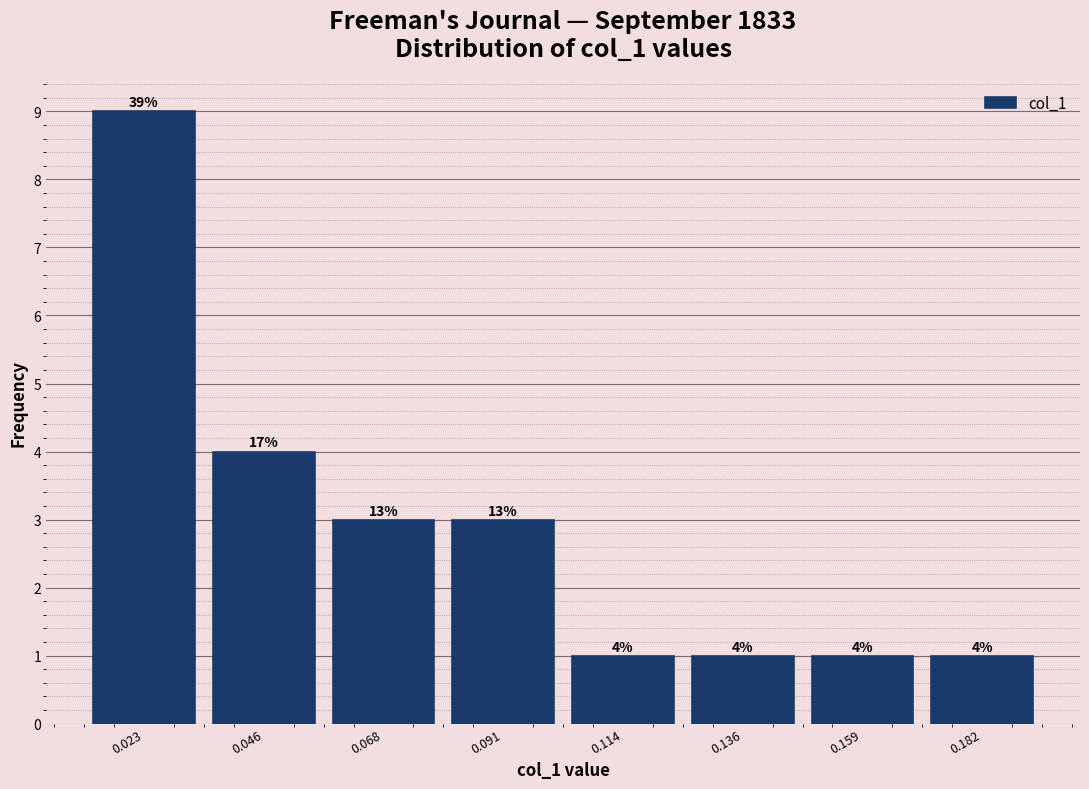

Which range on the x-axis has the tallest bar?

0.010 to 0.035